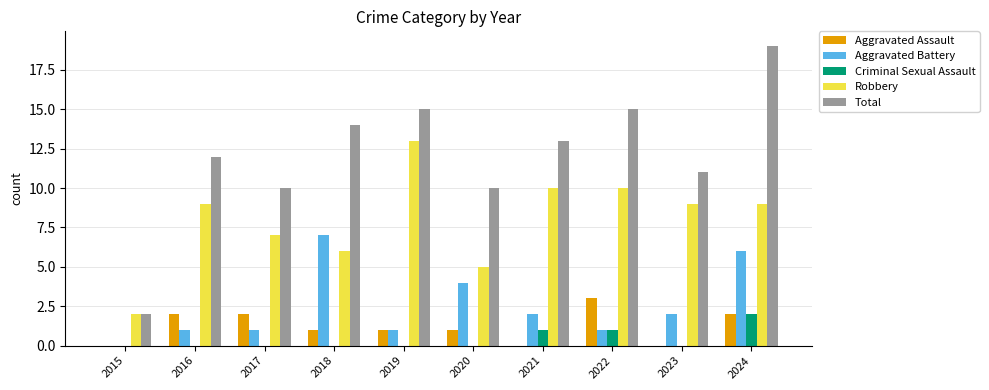

What is the sum of all Robbery values?

80